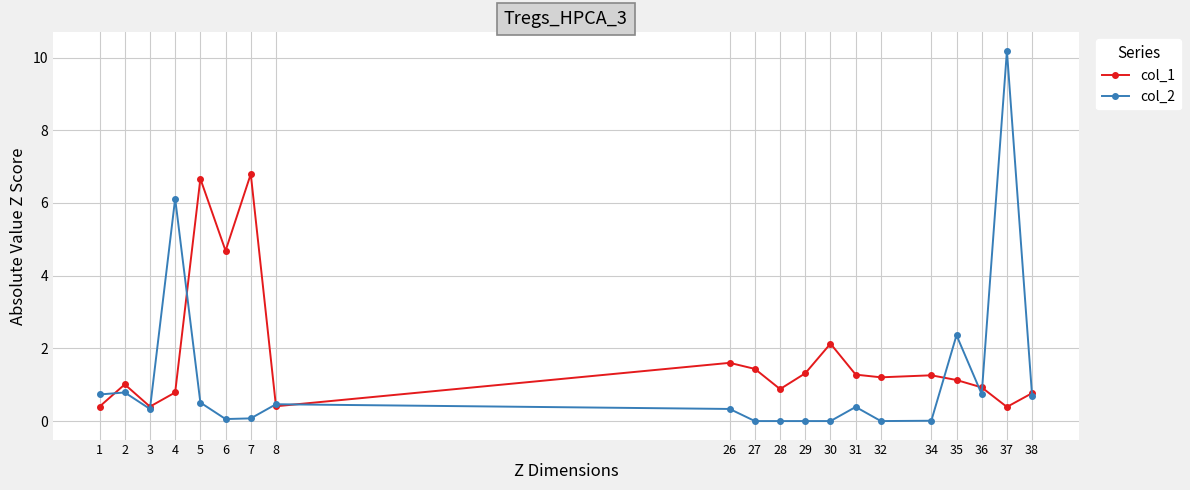

Is this an area chart (filled region under the line)?

No